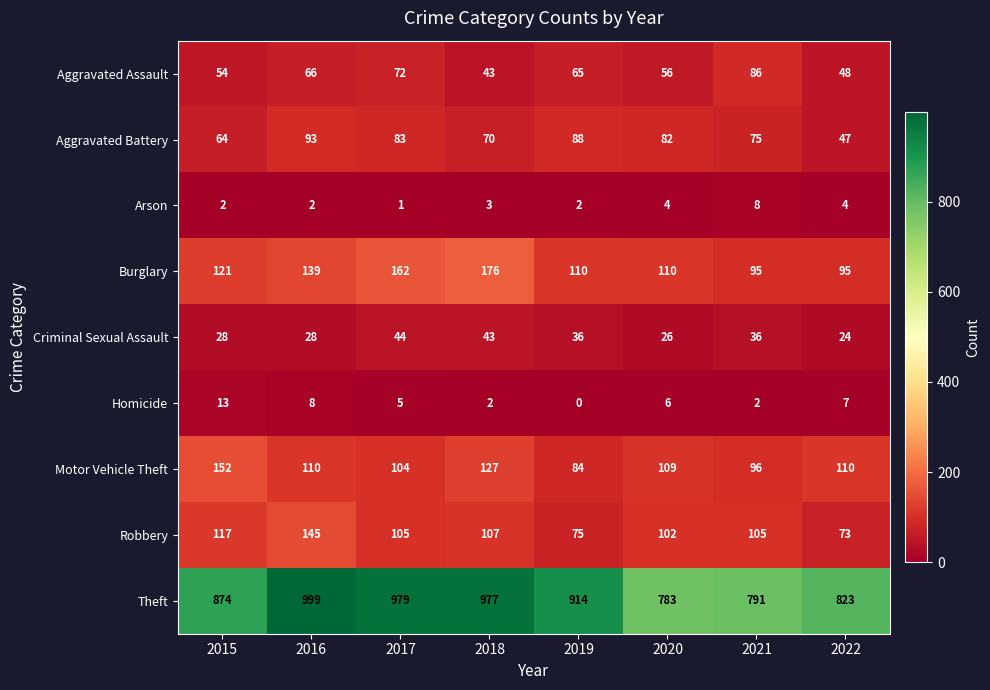

Count the number of categories in the chart.

8